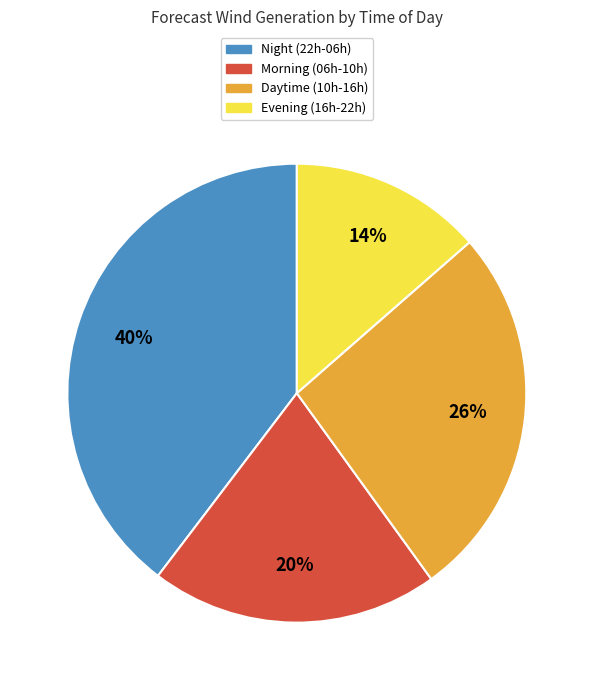

Is there any slice that represents more than half of the pie?

No